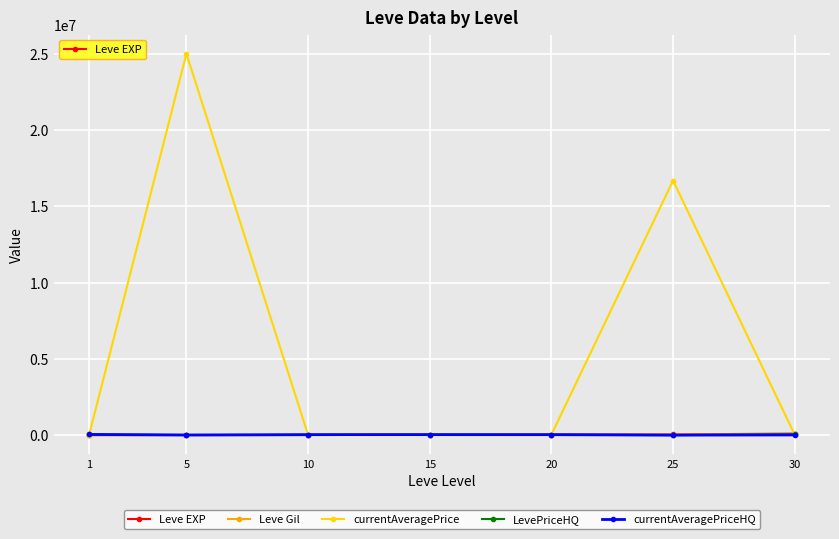

At which category is the sum across all series the highest?

5